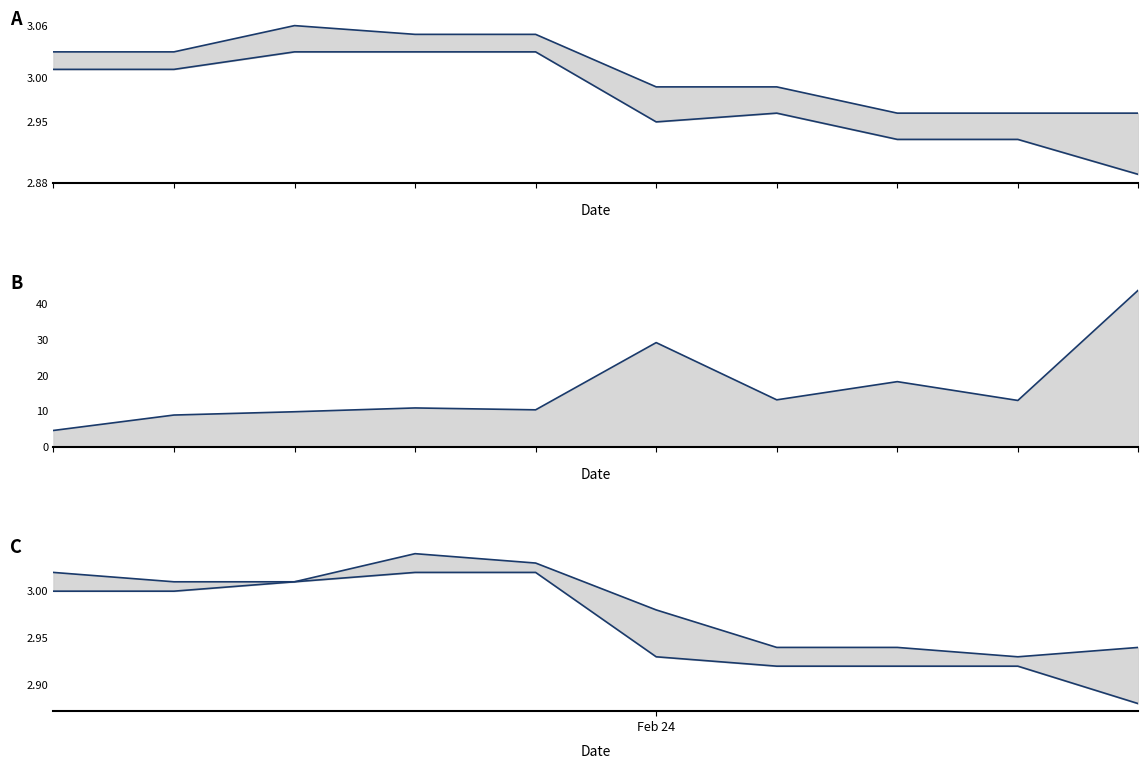

True or false: low and vol line intersect in this chart.

False